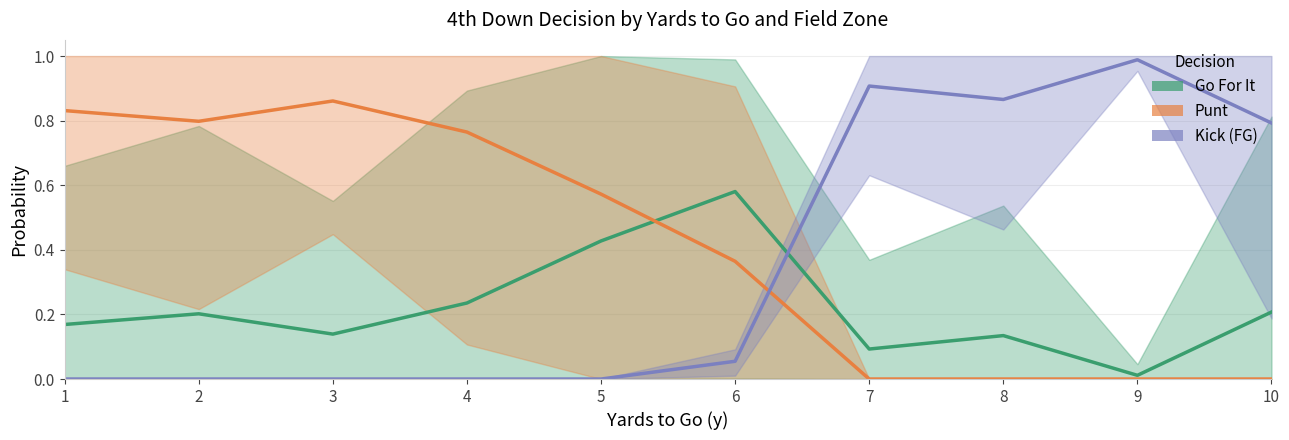

What are all the series names shown in the legend?

Go For It, Punt, Kick (FG)